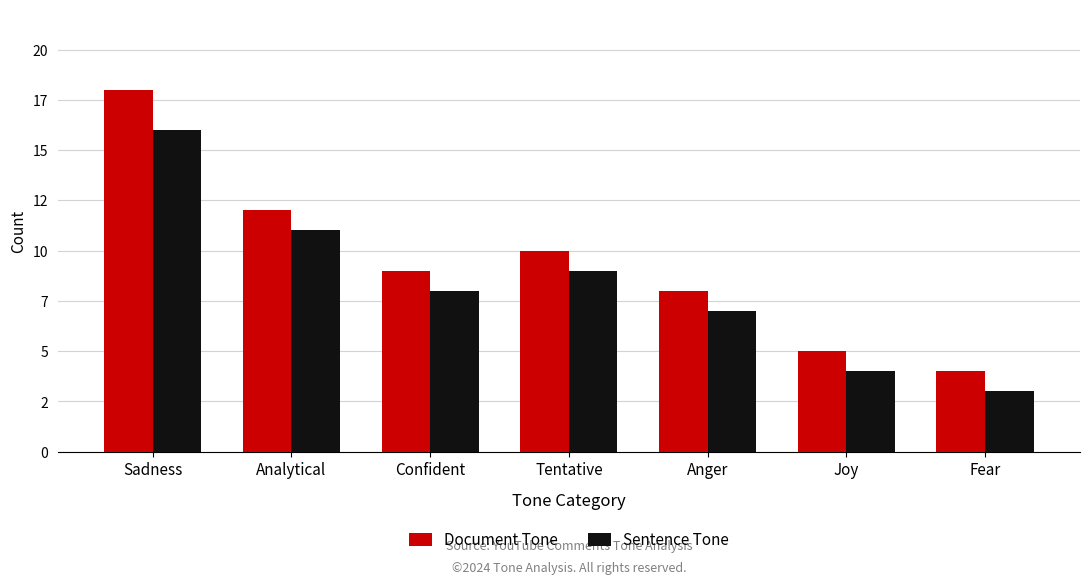

The value of Sentence Tone at Sadness is 5. True or false?

False